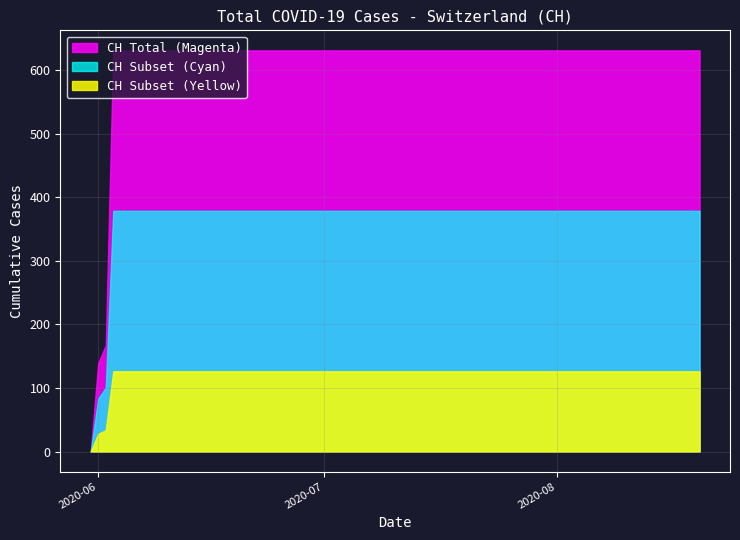

What is the difference between the values at 2020-06-02 and 2020-05-31?

167